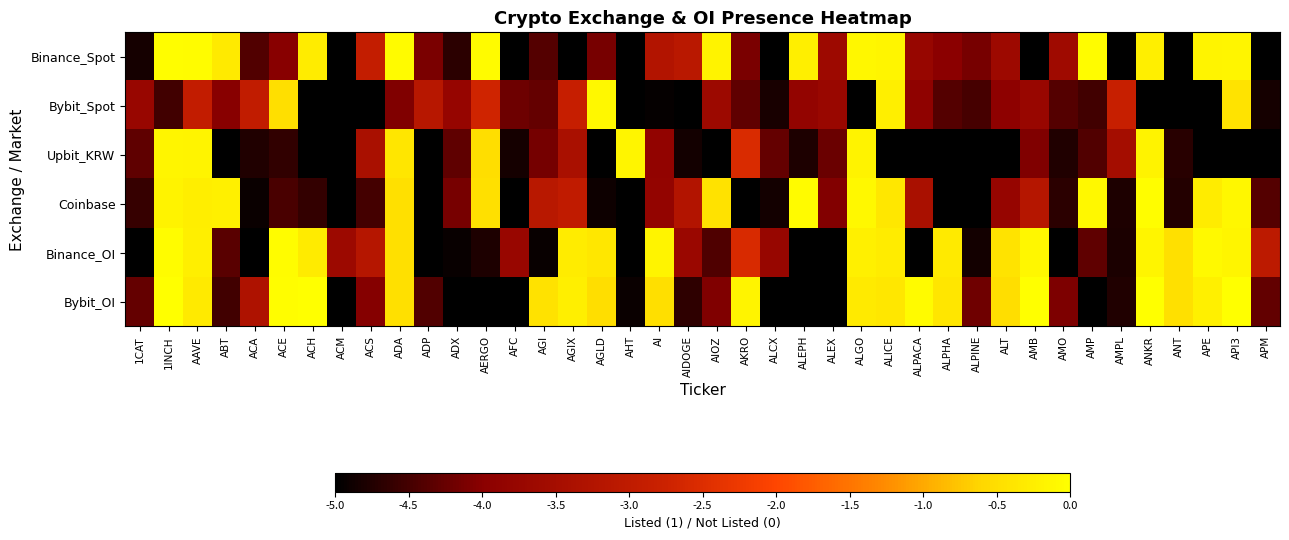

At how many categories does at least one series exceed -4?

39